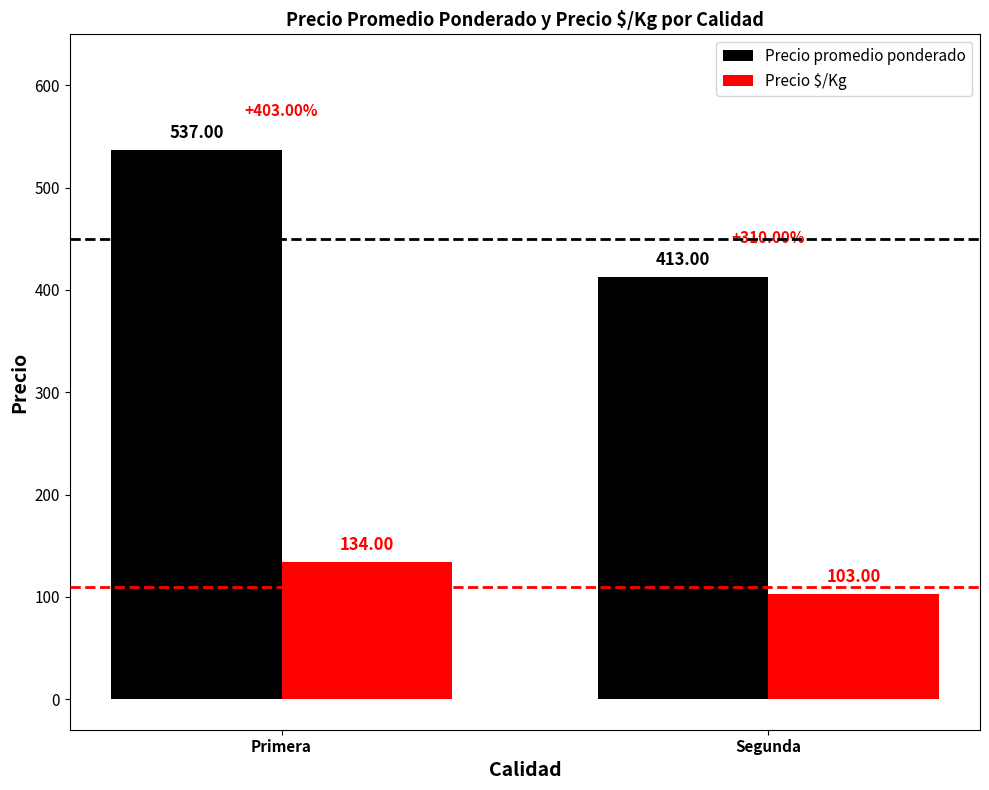

Read the Precio promedio ponderado value at Primera.

537